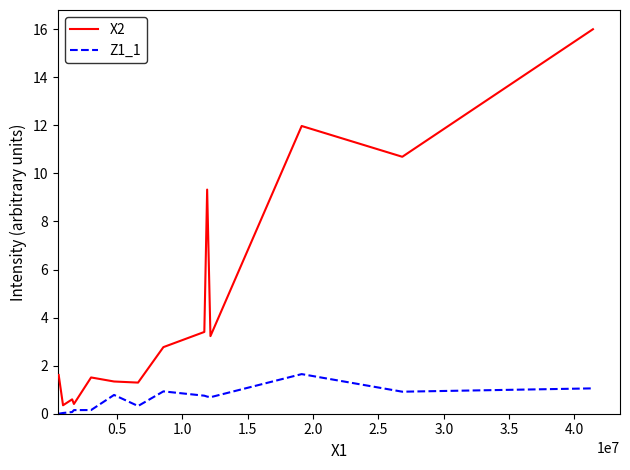

Rank the series by their average value, from lowest to highest.

Z1_1, X2